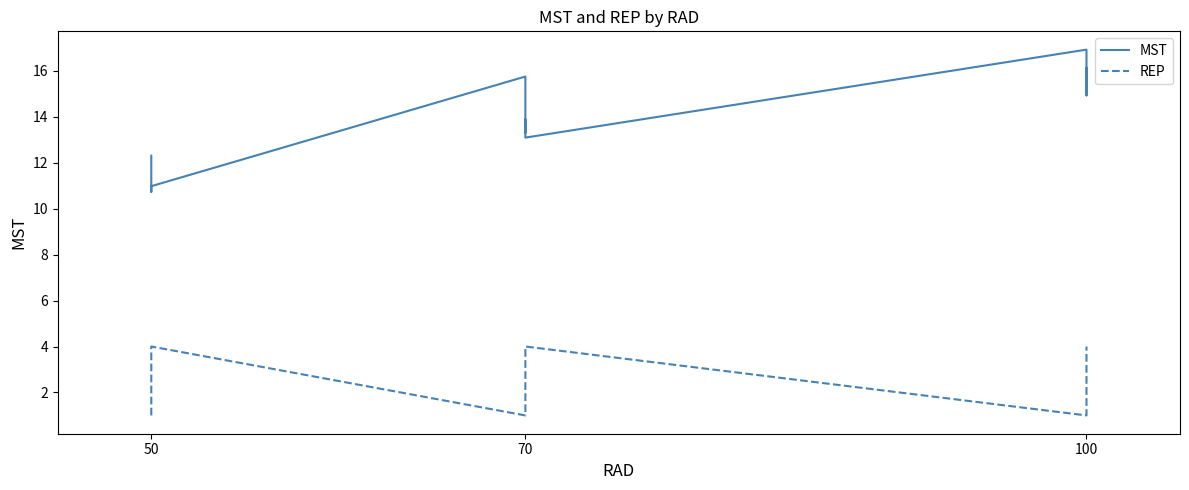

The value of REP at 70 is 1.4. True or false?

False